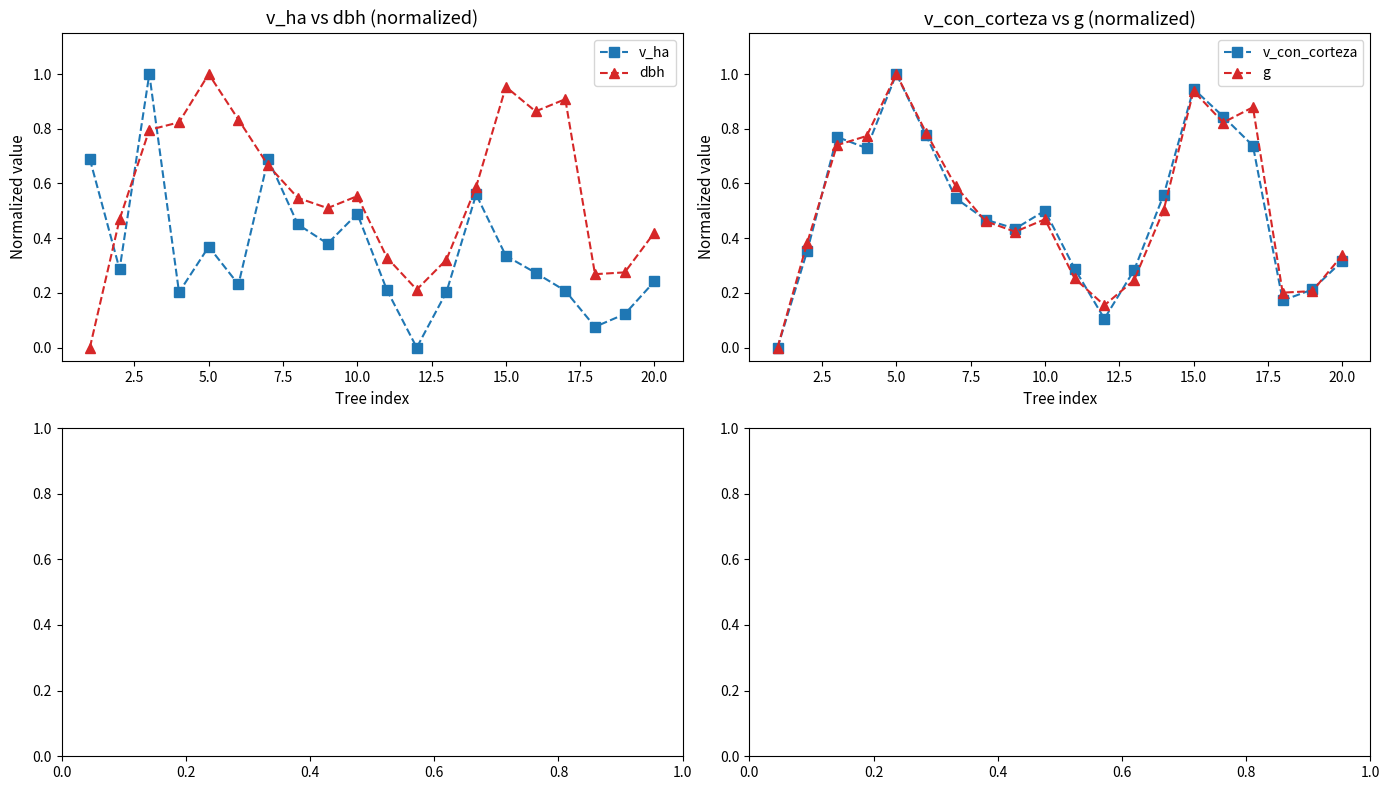

What is the difference between the maximum and minimum values in the g series?

1.0